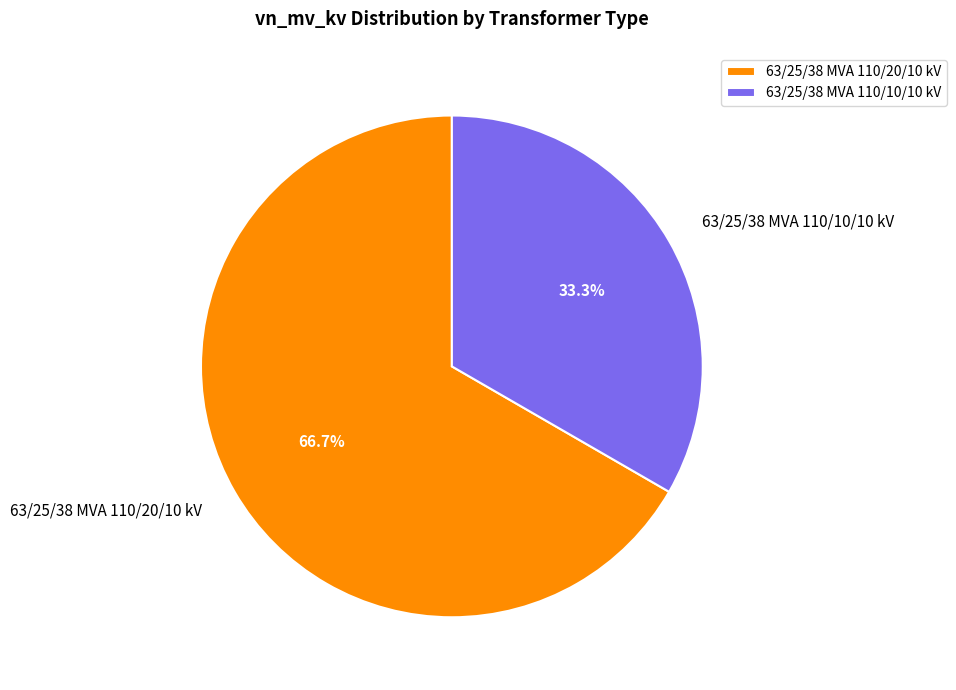

Between 63/25/38 MVA 110/20/10 kV and 63/25/38 MVA 110/10/10 kV, which is larger?

63/25/38 MVA 110/20/10 kV